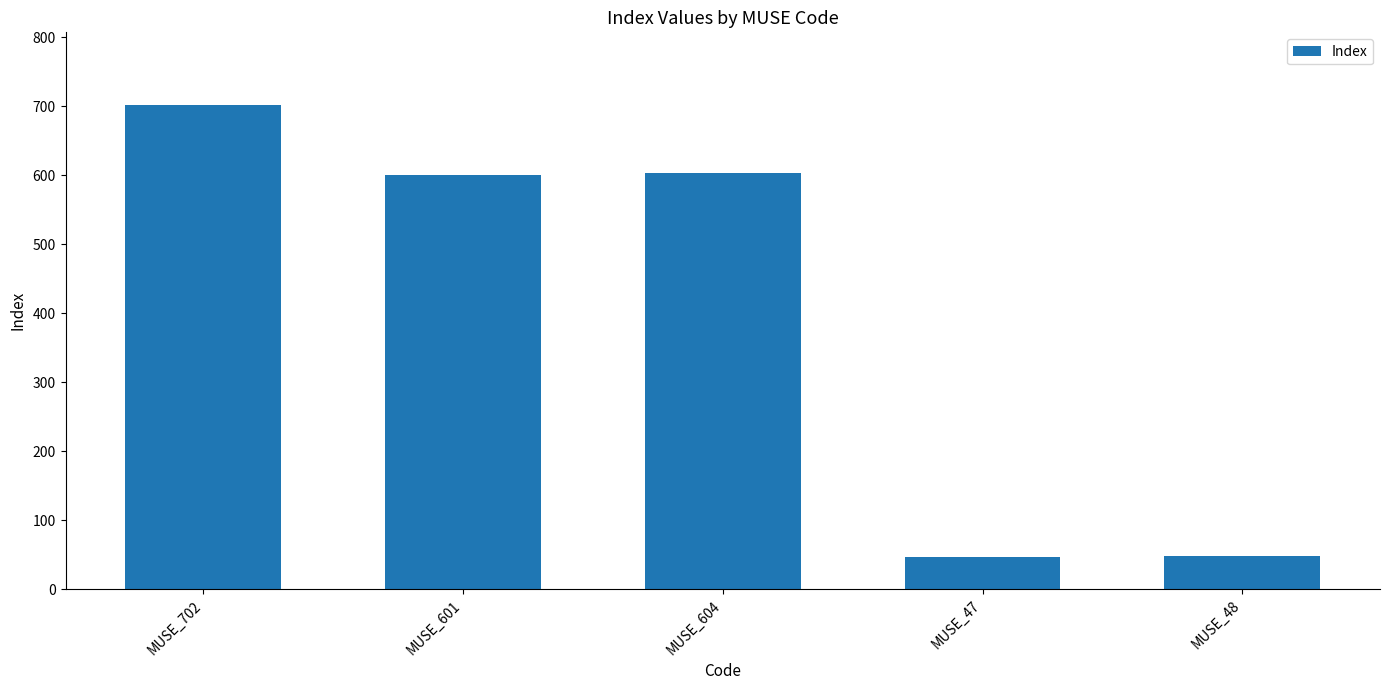

True or false: the data shows 328 at MUSE_601.

False